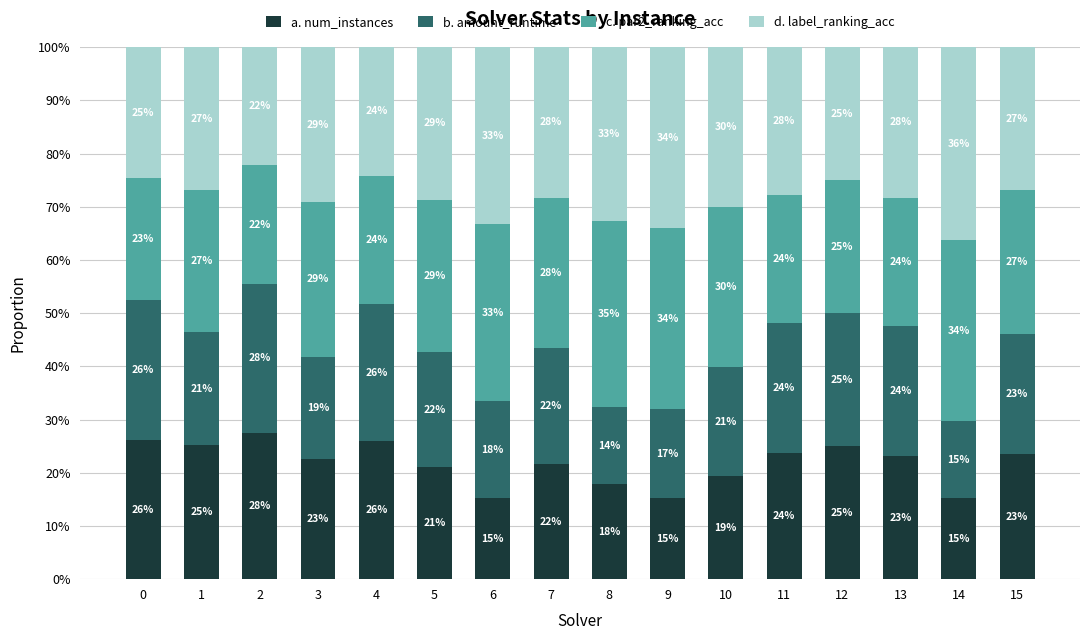

Does the chart contain stacked bars?

Yes